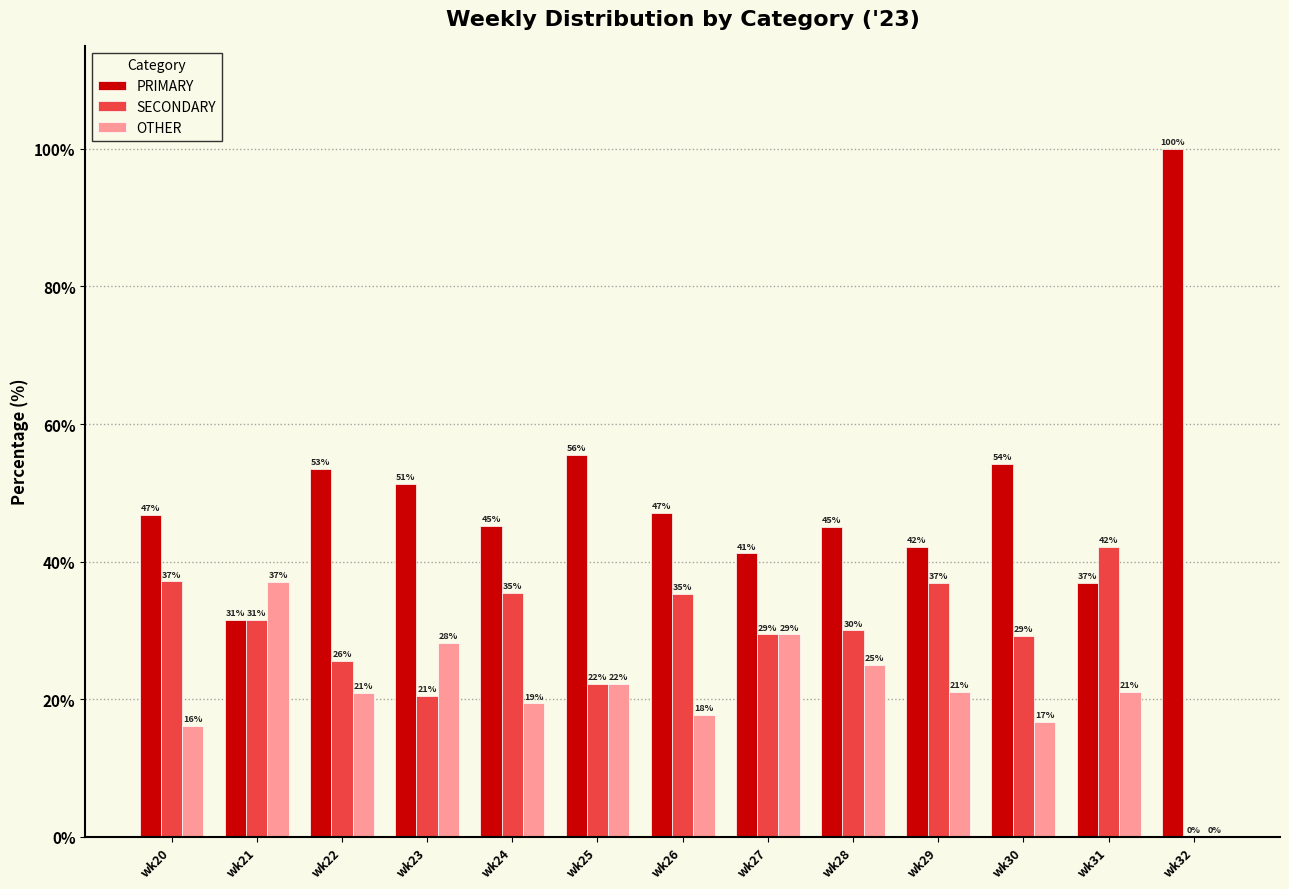

Where is PRIMARY nearest to the value 65?

wk25